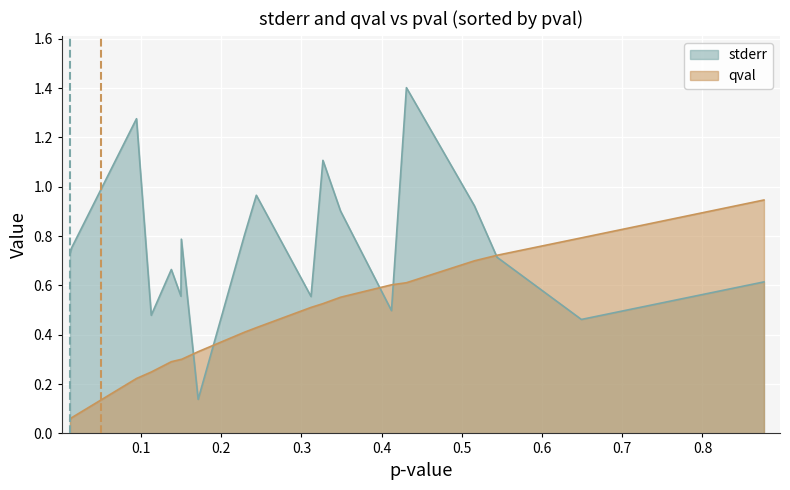

Which series has the widest spread of values?

stderr